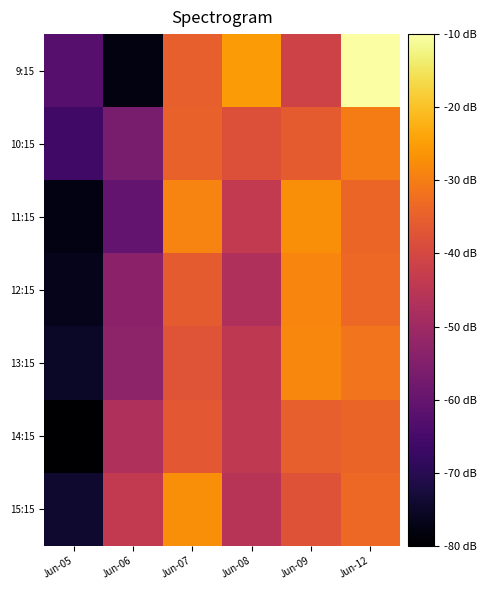

Reading left to right, extract all data points from this chart.

9:15: Jun-05=-62.3	Jun-06=-78.1	Jun-07=-35.0	Jun-08=-25.6	Jun-09=-41.3	Jun-12=-10.0
10:15: Jun-05=-66.3	Jun-06=-56.6	Jun-07=-34.8	Jun-08=-37.9	Jun-09=-35.9	Jun-12=-30.0
11:15: Jun-05=-77.6	Jun-06=-60.0	Jun-07=-29.0	Jun-08=-43.8	Jun-09=-27.3	Jun-12=-33.8
12:15: Jun-05=-76.5	Jun-06=-53.5	Jun-07=-35.7	Jun-08=-47.3	Jun-09=-28.7	Jun-12=-33.4
13:15: Jun-05=-75.3	Jun-06=-53.2	Jun-07=-37.2	Jun-08=-44.4	Jun-09=-28.5	Jun-12=-31.5
14:15: Jun-05=-80.0	Jun-06=-46.9	Jun-07=-36.3	Jun-08=-44.1	Jun-09=-35.0	Jun-12=-34.3
15:15: Jun-05=-74.1	Jun-06=-43.7	Jun-07=-27.5	Jun-08=-45.7	Jun-09=-37.4	Jun-12=-33.4